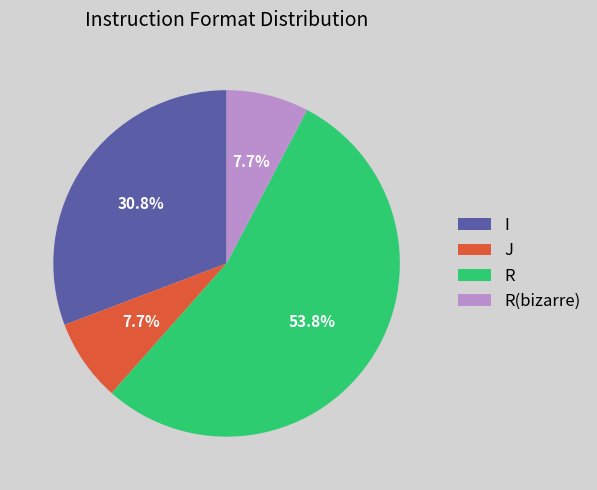

Does any single category account for the majority?

Yes